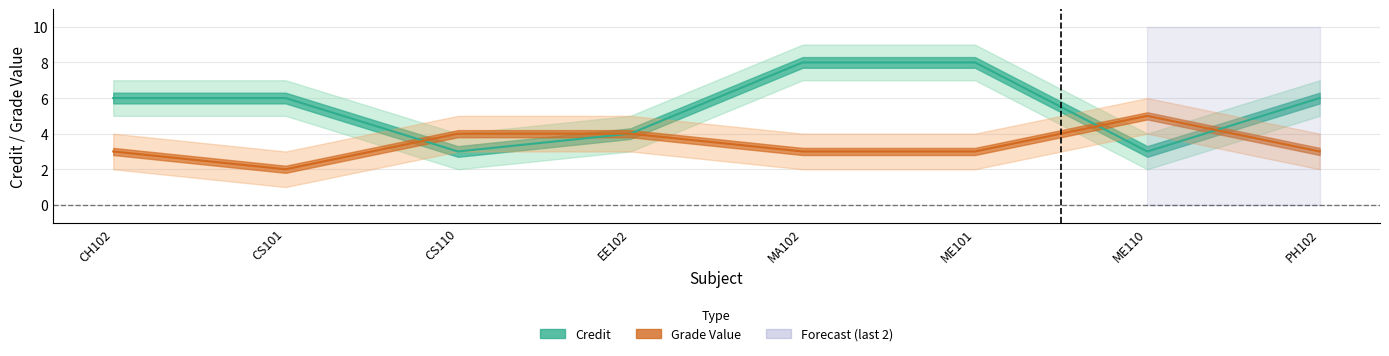

What is the difference between the maximum and minimum values in the Grade_lower series?

3